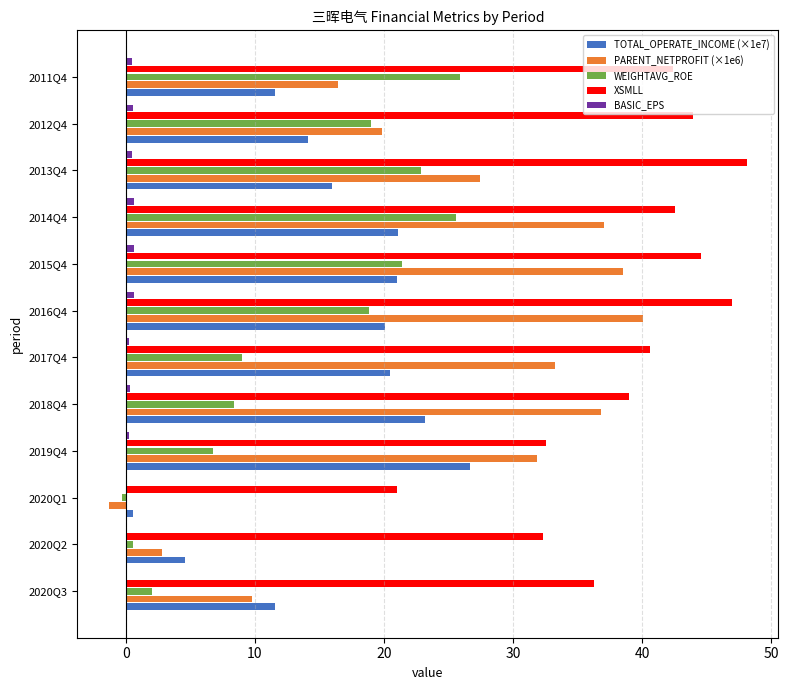

How many data points does each series have?

12